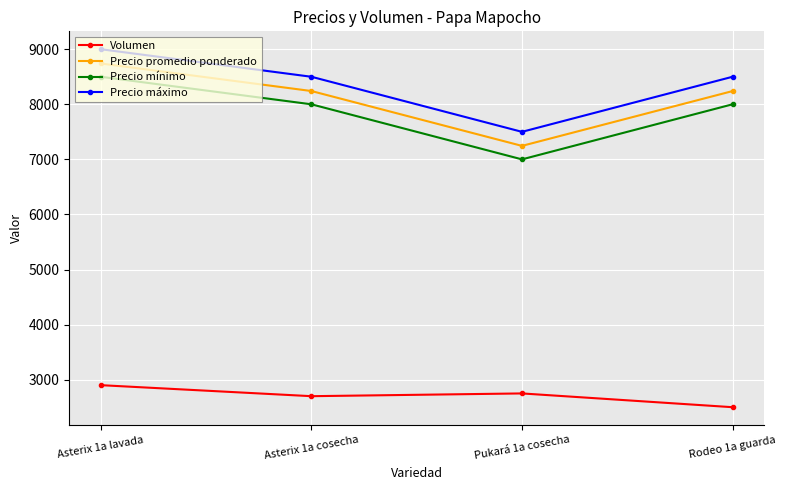

True or false: Precio máximo has a value of 3080 at Pukará 1a cosecha.

False